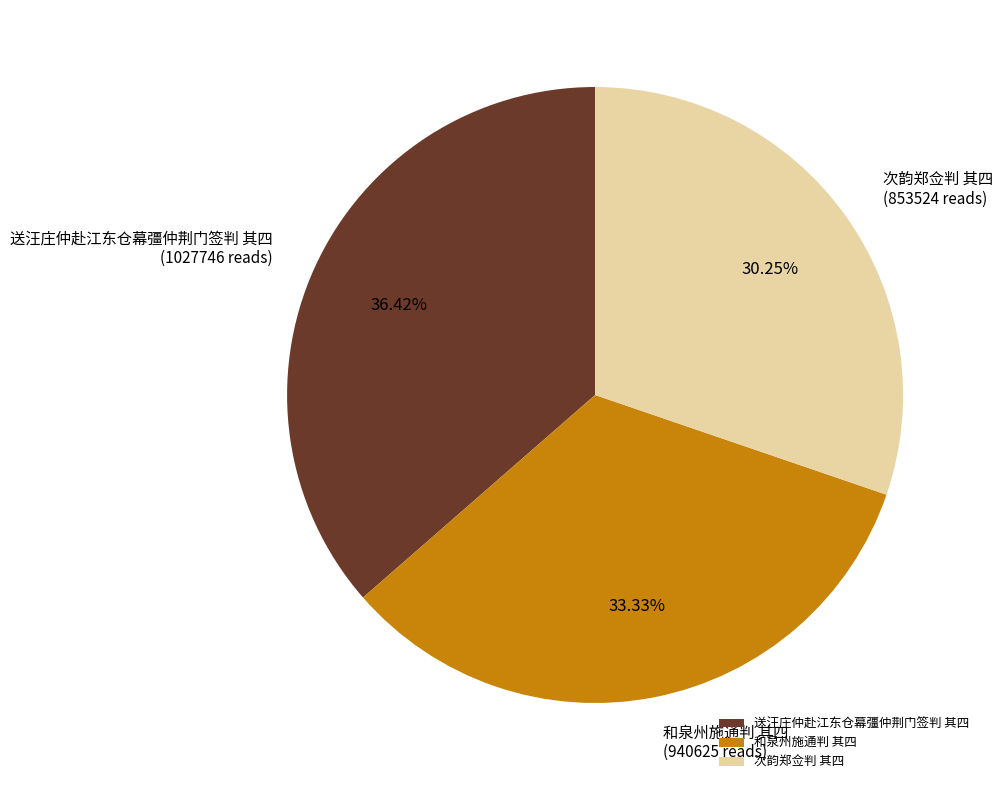

To the nearest percent, what portion does 送汪庄仲赴江东仓幕彊仲荆门签判 其四 represent?

36%